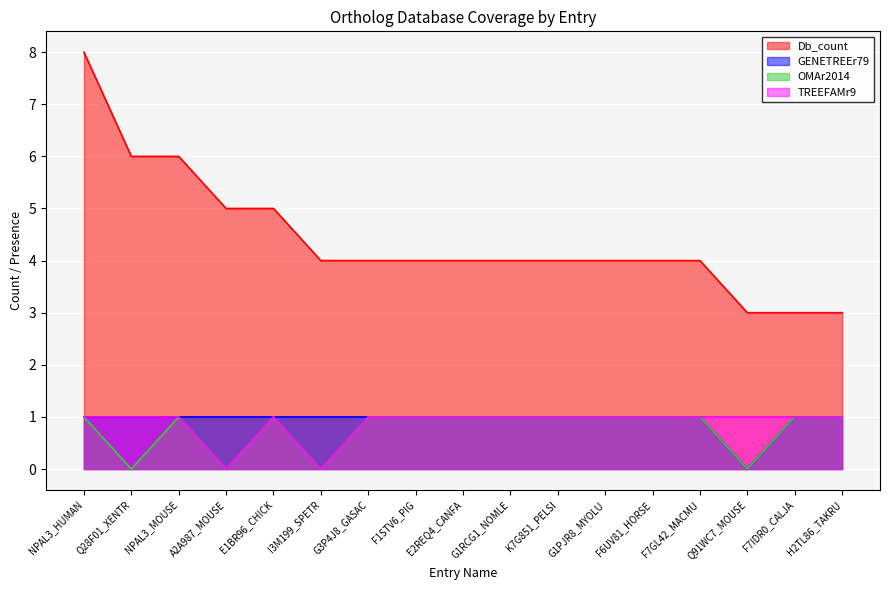

The Db_count series shows 3 at H2TL86_TAKRU. True or false?

True